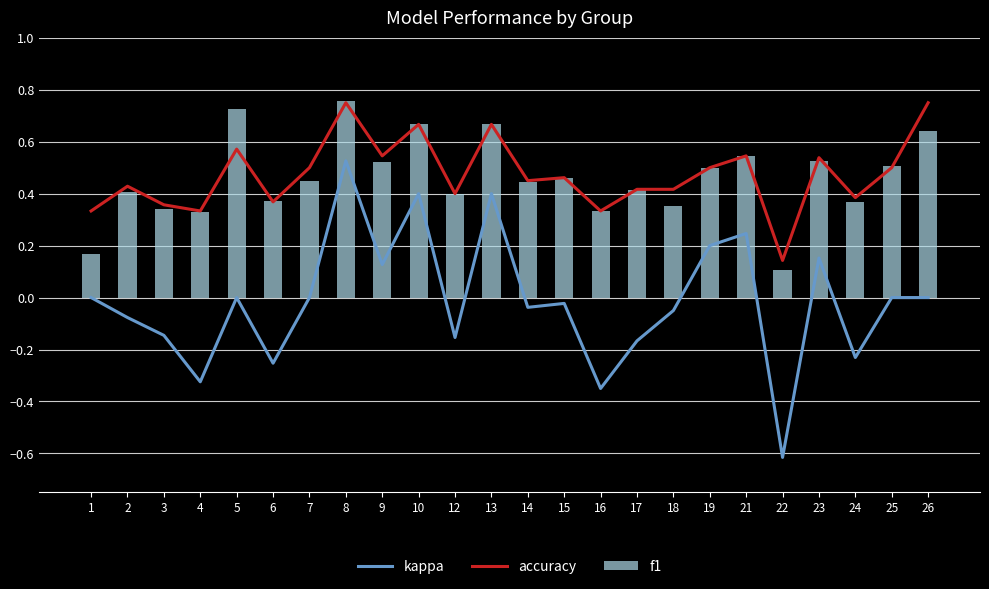

What are all the series names shown in the legend?

kappa, accuracy, f1